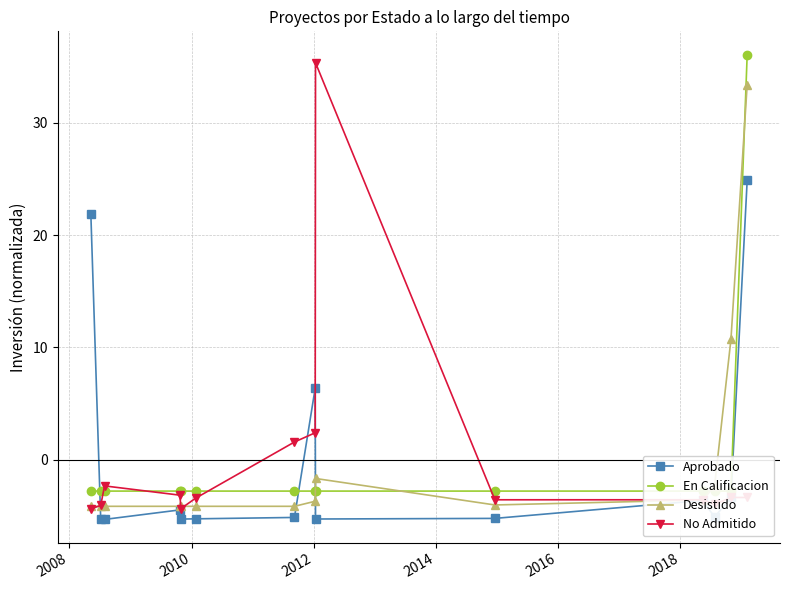

True or false: En Calificacion and Desistido cross at least once.

True